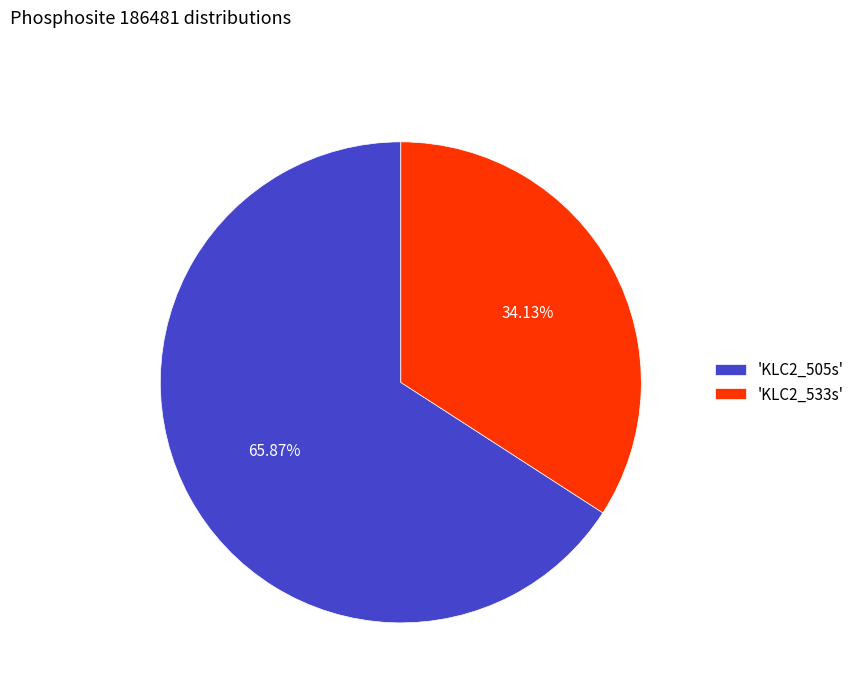

Rank the categories by value from lowest to highest.

'KLC2_533s', 'KLC2_505s'